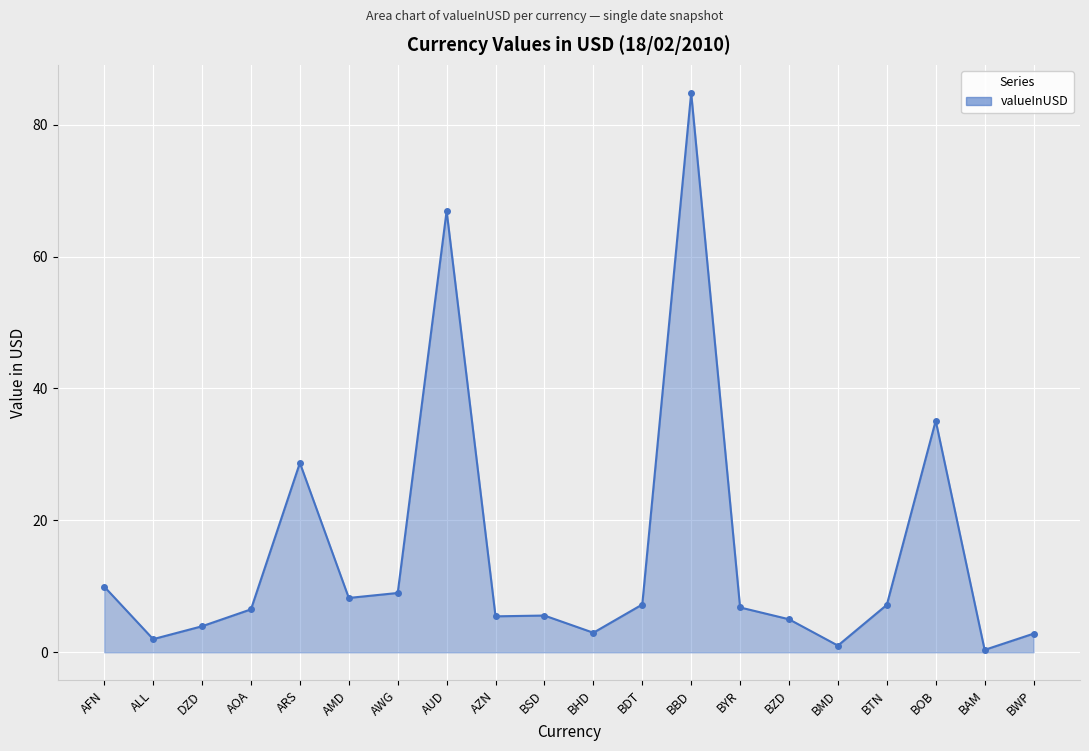

What is the sum of the values at BZD and AMD?

13.2